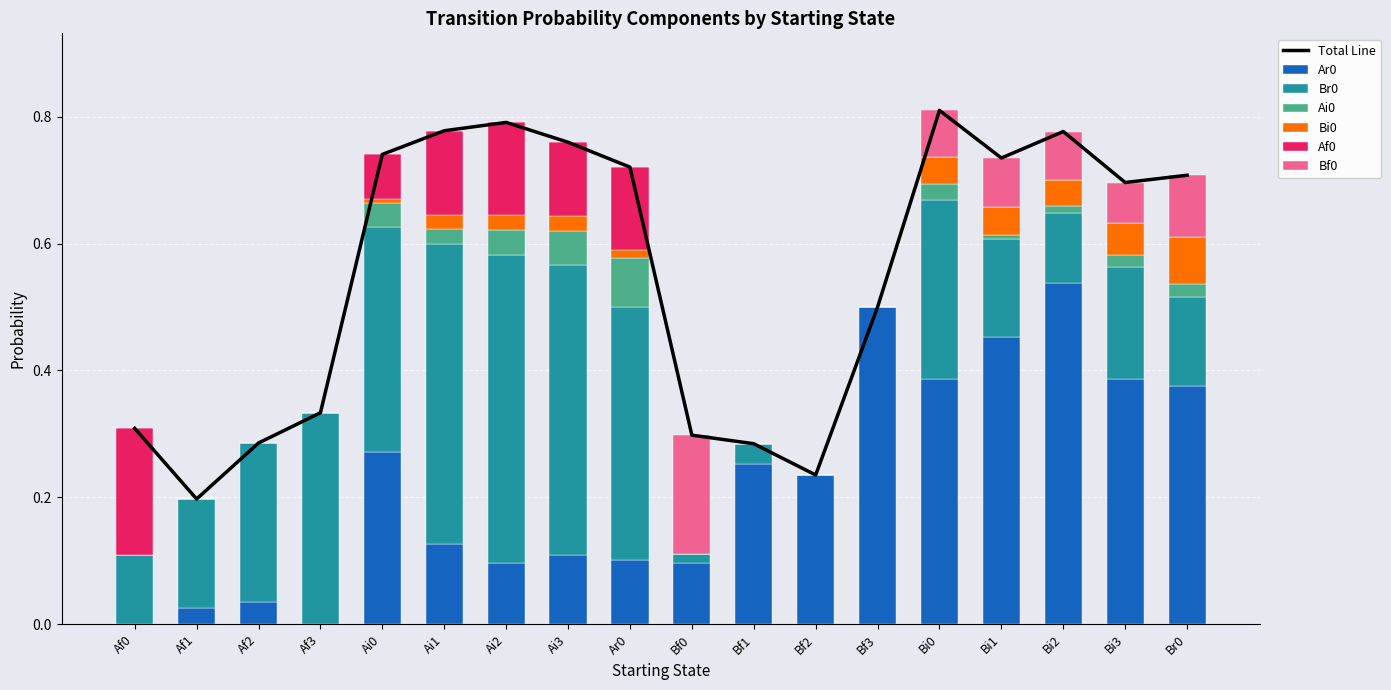

List the labels in order of Bi0 value, largest first.

Br0, Bi3, Bi1, Bi0, Bi2, Ai2, Ai3, Ai1, Ar0, Ai0, Af0, Af1, Af2, Af3, Bf0, Bf1, Bf2, Bf3